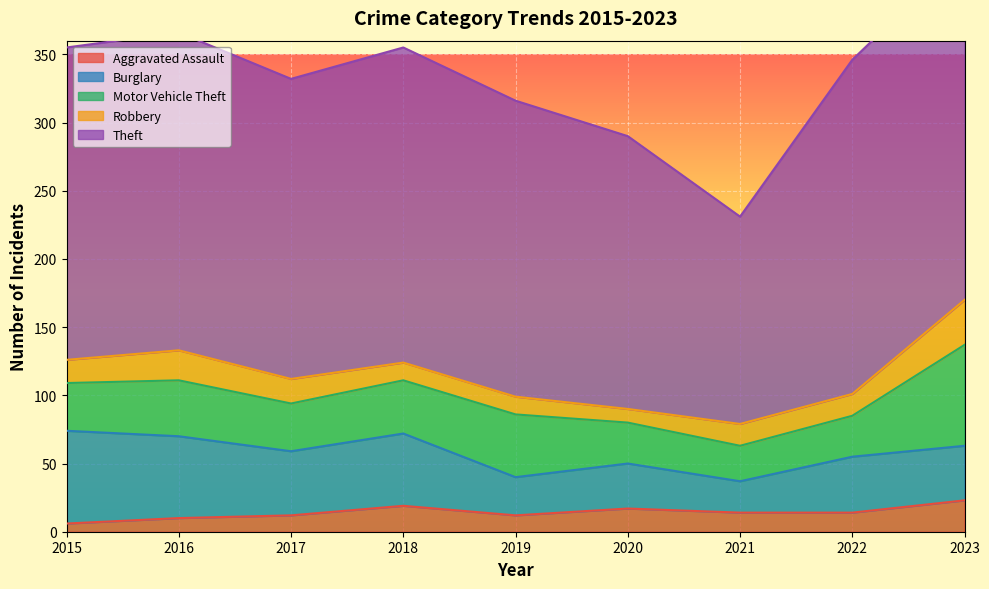

Reading left to right, transcribe all the data shown in this chart.

Aggravated Assault: 2015=6	2016=10	2017=12	2018=19	2019=12	2020=17	2021=14	2022=14	2023=23
Burglary: 2015=68	2016=60	2017=47	2018=53	2019=28	2020=33	2021=23	2022=41	2023=40
Motor Vehicle Theft: 2015=35	2016=41	2017=35	2018=39	2019=46	2020=30	2021=26	2022=30	2023=74
Robbery: 2015=17	2016=22	2017=18	2018=13	2019=13	2020=10	2021=16	2022=16	2023=33
Theft: 2015=229	2016=233	2017=220	2018=231	2019=217	2020=200	2021=152	2022=245	2023=255